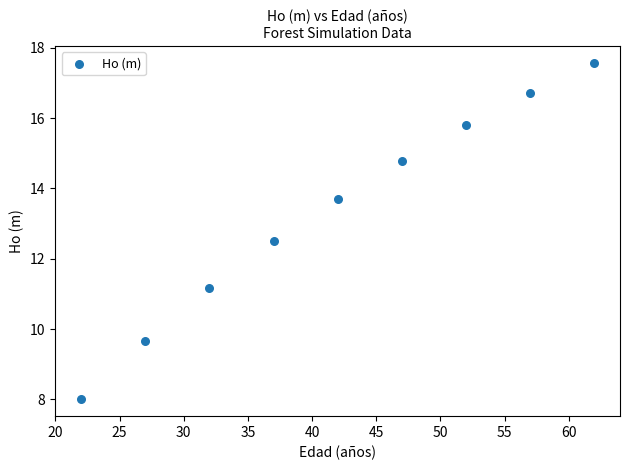

What Y value in the scatter plot is closest to 12?

12.5